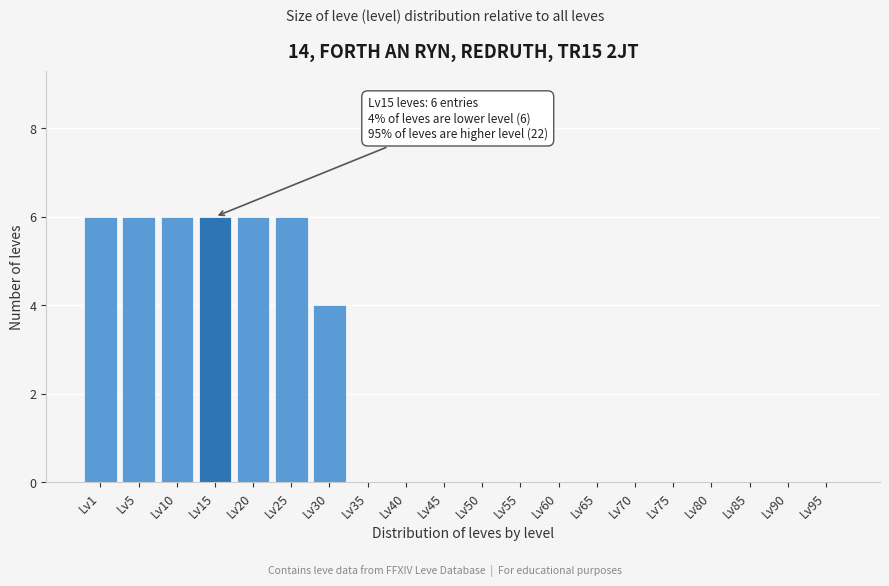

Reading left to right, transcribe all the data shown in this chart.

Lv1=6	Lv5=6	Lv10=6	Lv15=6	Lv20=6	Lv25=6	Lv30=4	Lv35=0	Lv40=0	Lv45=0	Lv50=0	Lv55=0	Lv60=0	Lv65=0	Lv70=0	Lv75=0	Lv80=0	Lv85=0	Lv90=0	Lv95=0